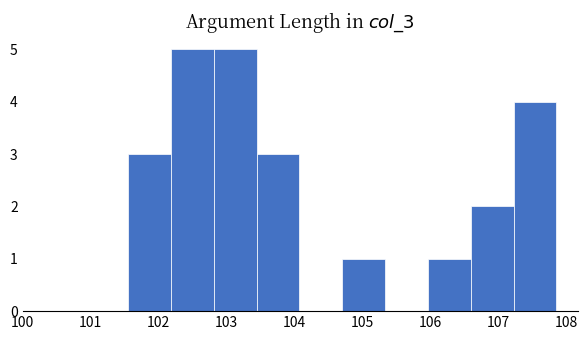

Reading left to right, transcribe this chart: for each bar, give the range it covers on the x-axis and its height. Neither the bar edges nor the heights are printed on the chart, so give them approximately, as read against the axes.

101.55 to 102.18: 3
102.18 to 102.81: 5
102.81 to 103.44: 5
103.44 to 104.07: 3
104.07 to 104.70: 0
104.70 to 105.33: 1
105.33 to 105.96: 0
105.96 to 106.59: 1
106.59 to 107.22: 2
107.22 to 107.85: 4